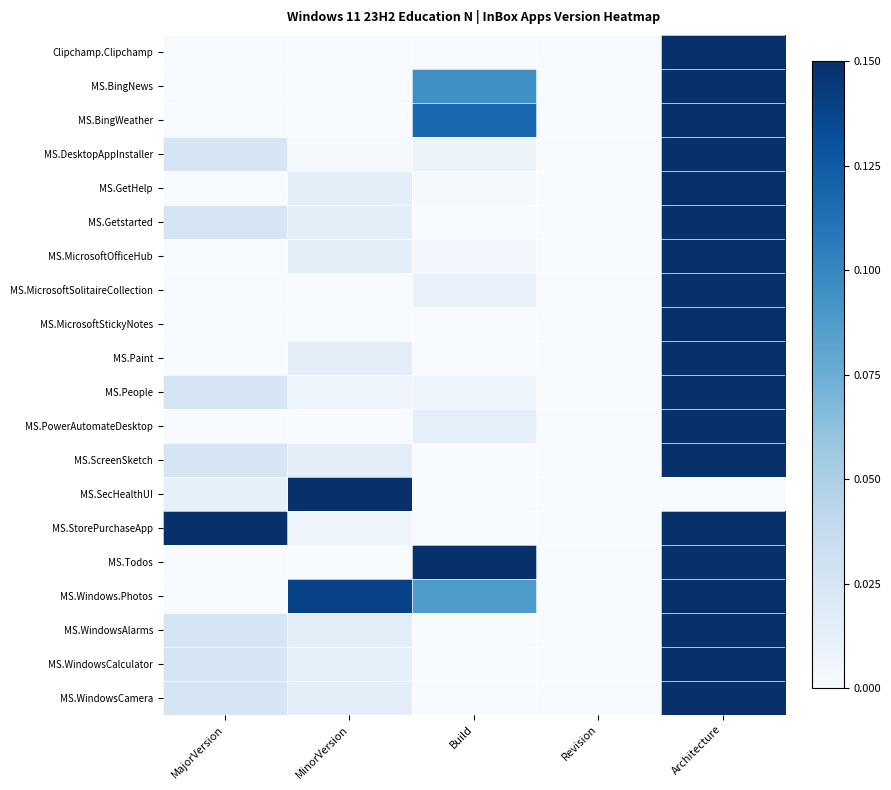

Reading left to right, what are all the values shown in this chart?

Clipchamp.Clipchamp: MajorVersion=0.0	MinorVersion=0.0	Build=0.0	Revision=0.0	Architecture=0.1
MS.BingNews: MajorVersion=0.0	MinorVersion=0.0	Build=0.1	Revision=0.0	Architecture=0.1
MS.BingWeather: MajorVersion=0.0	MinorVersion=0.0	Build=0.1	Revision=0.0	Architecture=0.1
MS.DesktopAppInstaller: MajorVersion=0.0	MinorVersion=0.0	Build=0.0	Revision=0.0	Architecture=0.1
MS.GetHelp: MajorVersion=0.0	MinorVersion=0.0	Build=0.0	Revision=0.0	Architecture=0.1
MS.Getstarted: MajorVersion=0.0	MinorVersion=0.0	Build=0.0	Revision=0.0	Architecture=0.1
MS.MicrosoftOfficeHub: MajorVersion=0.0	MinorVersion=0.0	Build=0.0	Revision=0.0	Architecture=0.1
MS.MicrosoftSolitaireCollection: MajorVersion=0.0	MinorVersion=0.0	Build=0.0	Revision=0.0	Architecture=0.1
MS.MicrosoftStickyNotes: MajorVersion=0.0	MinorVersion=0.0	Build=0.0	Revision=0.0	Architecture=0.1
MS.Paint: MajorVersion=0.0	MinorVersion=0.0	Build=0.0	Revision=0.0	Architecture=0.1
MS.People: MajorVersion=0.0	MinorVersion=0.0	Build=0.0	Revision=0.0	Architecture=0.1
MS.PowerAutomateDesktop: MajorVersion=0.0	MinorVersion=0.0	Build=0.0	Revision=0.0	Architecture=0.1
MS.ScreenSketch: MajorVersion=0.0	MinorVersion=0.0	Build=0.0	Revision=0.0	Architecture=0.1
MS.SecHealthUI: MajorVersion=0.0	MinorVersion=0.1	Build=0.0	Revision=0.0	Architecture=0.0
MS.StorePurchaseApp: MajorVersion=0.1	MinorVersion=0.0	Build=0.0	Revision=0.0	Architecture=0.1
MS.Todos: MajorVersion=0.0	MinorVersion=0.0	Build=0.1	Revision=0.0	Architecture=0.1
MS.Windows.Photos: MajorVersion=0.0	MinorVersion=0.1	Build=0.1	Revision=0.0	Architecture=0.1
MS.WindowsAlarms: MajorVersion=0.0	MinorVersion=0.0	Build=0.0	Revision=0.0	Architecture=0.1
MS.WindowsCalculator: MajorVersion=0.0	MinorVersion=0.0	Build=0.0	Revision=0.0	Architecture=0.1
MS.WindowsCamera: MajorVersion=0.0	MinorVersion=0.0	Build=0.0	Revision=0.0	Architecture=0.1